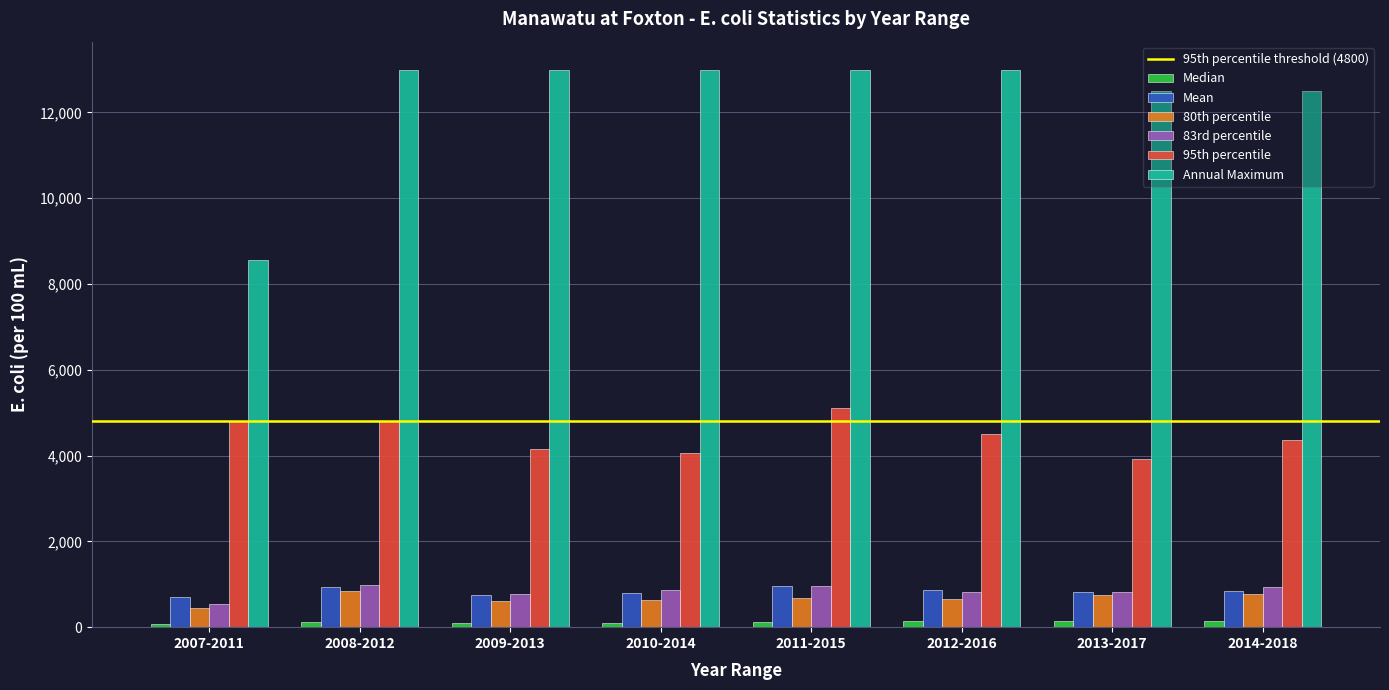

What is the approximate value of 80th percentile at 2011-2015?

680.0